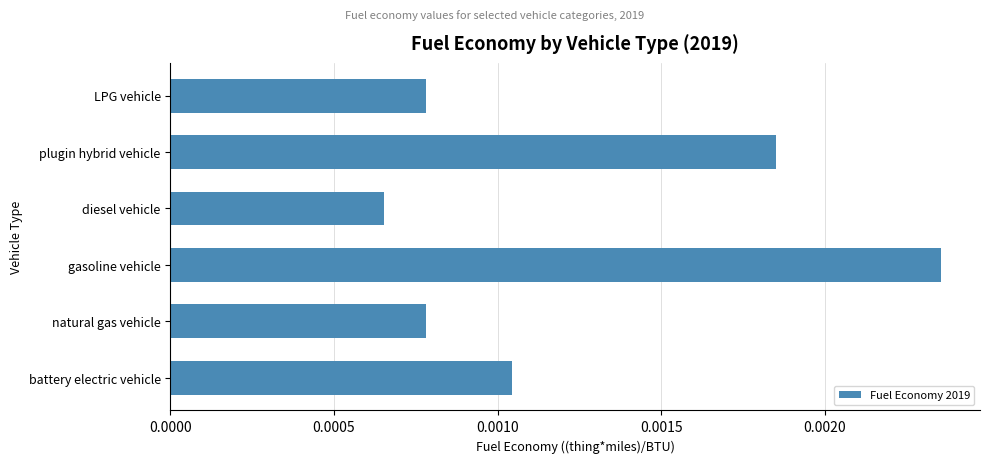

Which has a higher value, battery electric vehicle or natural gas vehicle?

battery electric vehicle